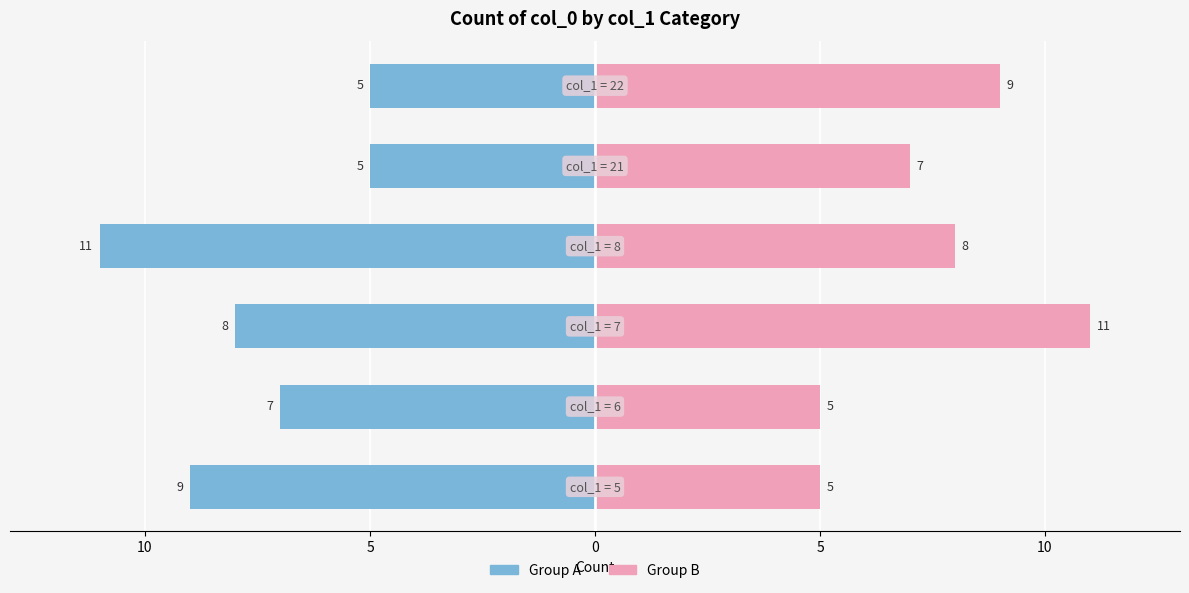

At 10, list the series in order from smallest to largest.

Group A (left), Group B (right)